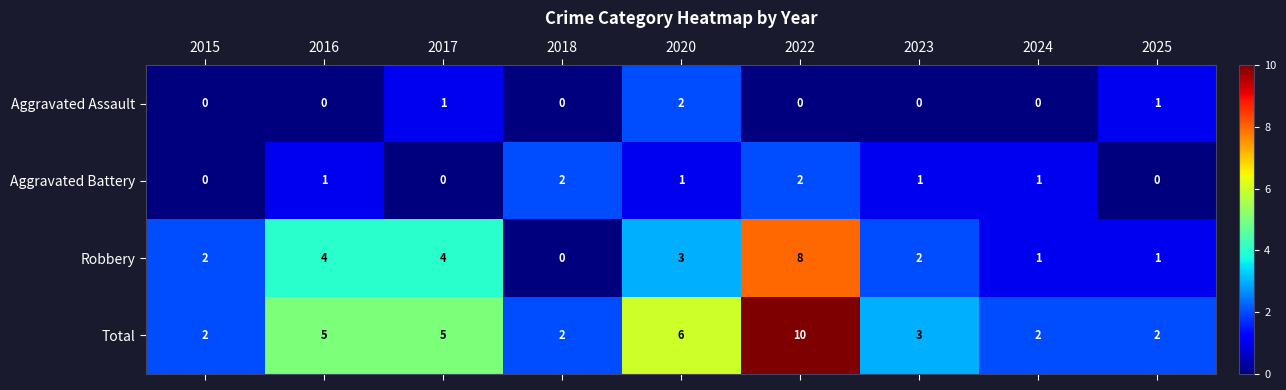

What is the sum of all Robbery values?

25